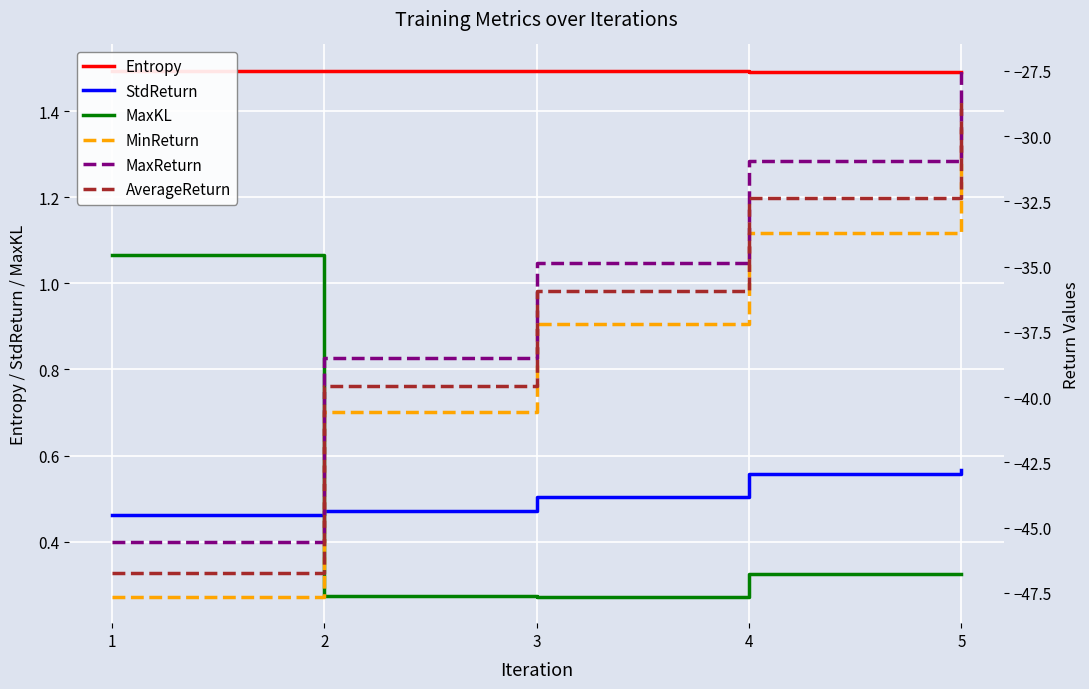

Which label corresponds to the smallest value in the chart?

1